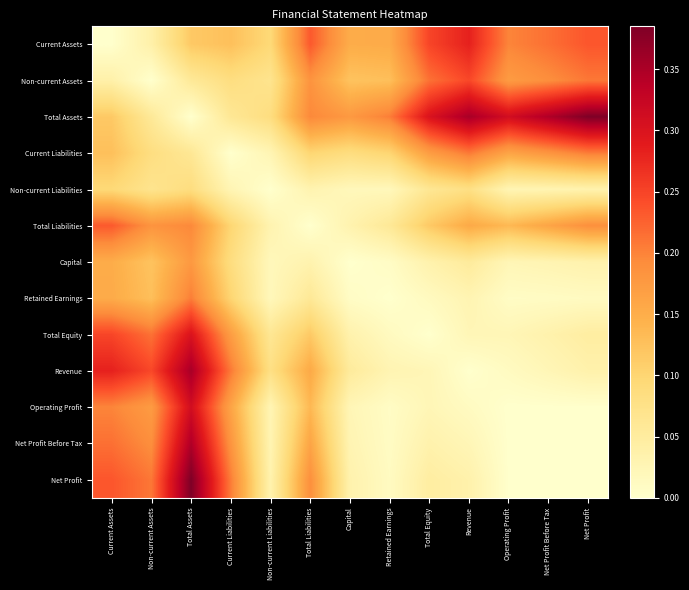

Between Revenue and Current Liabilities, which is larger?

Revenue